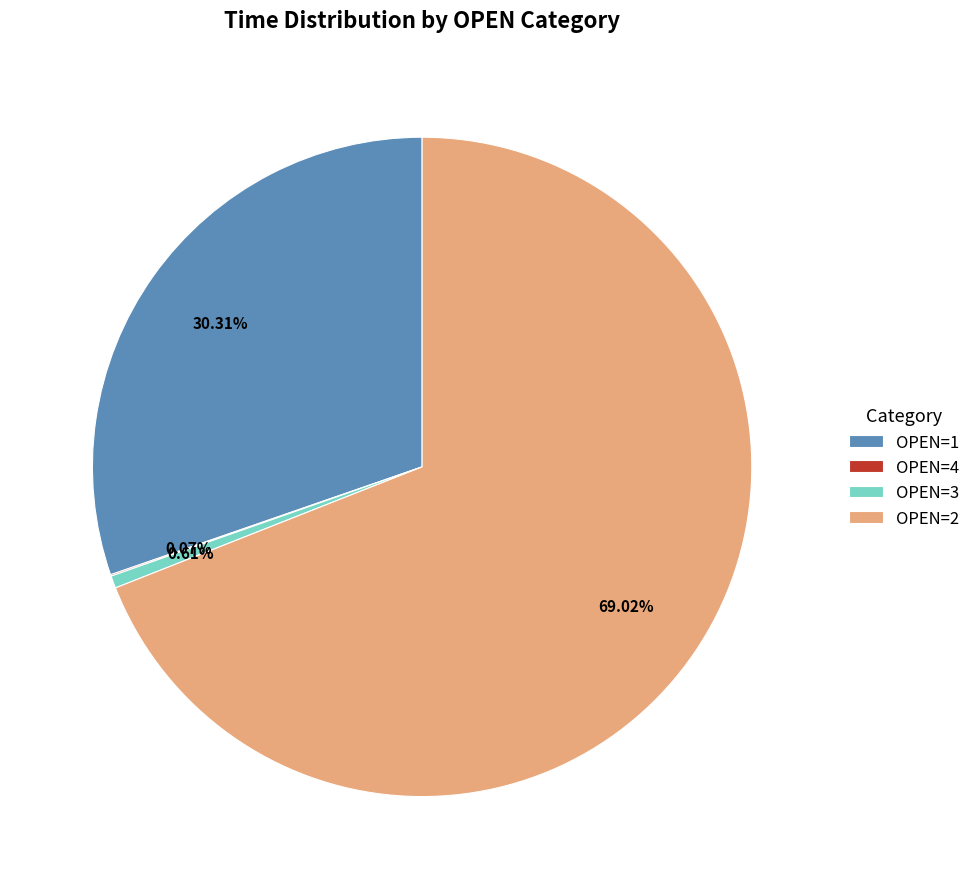

Which has a higher value, OPEN=2 or OPEN=1?

OPEN=2